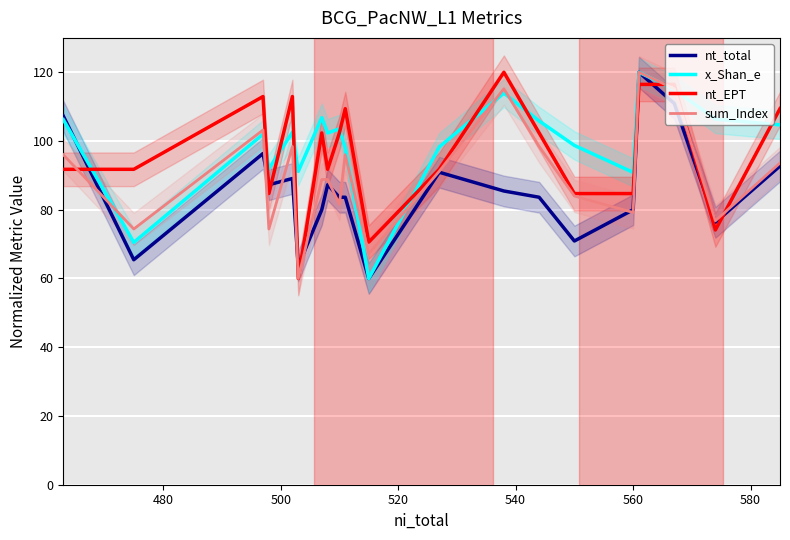

What is the difference between the maximum and minimum values in the nt_EPT series?

60.0